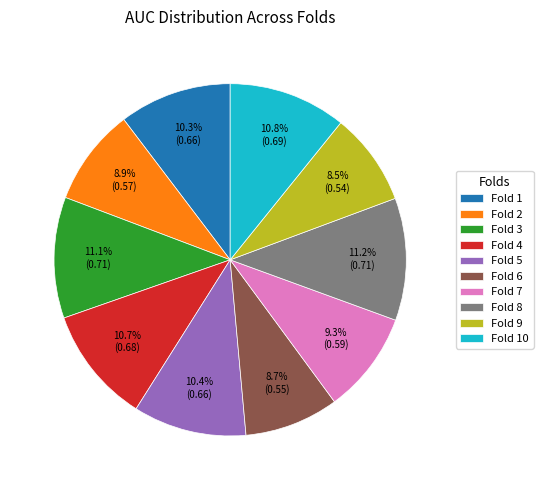

Which has a higher value, Fold 9 or Fold 7?

Fold 7